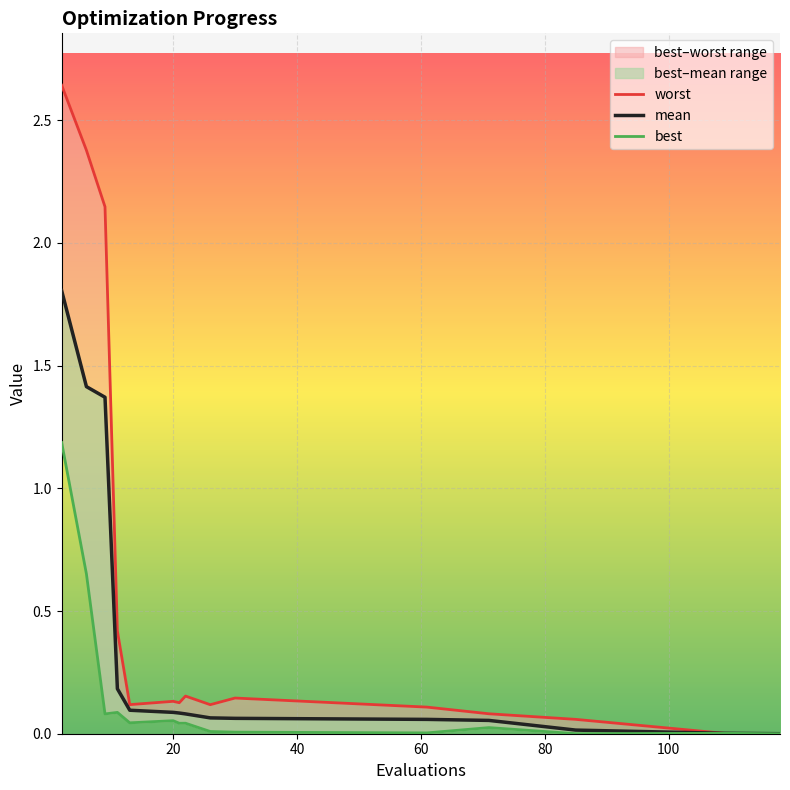

The worst series shows 0.0 at 20. True or false?

False